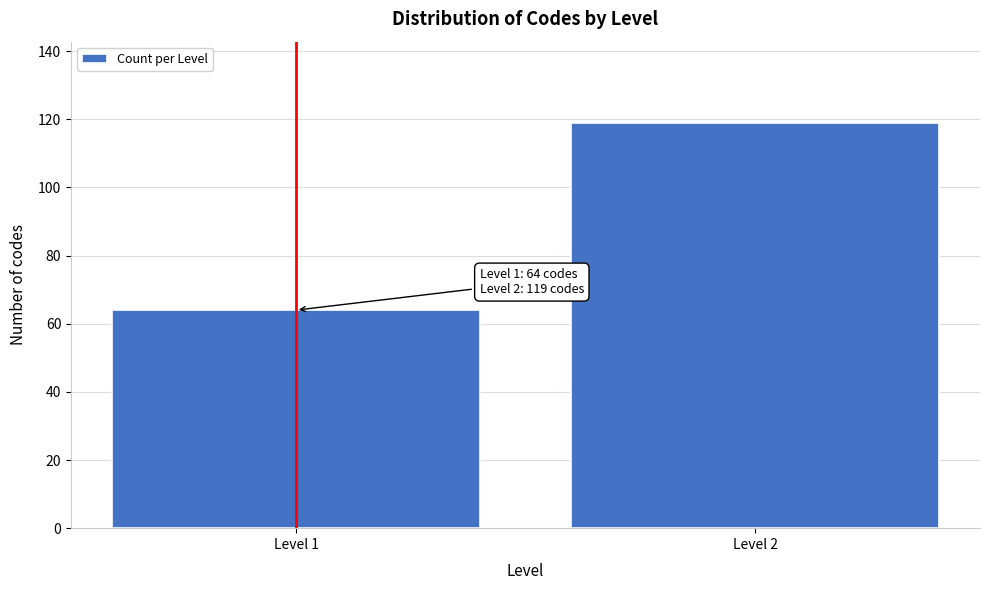

Reading left to right, extract all data points from this chart.

Level 1=64	Level 2=119